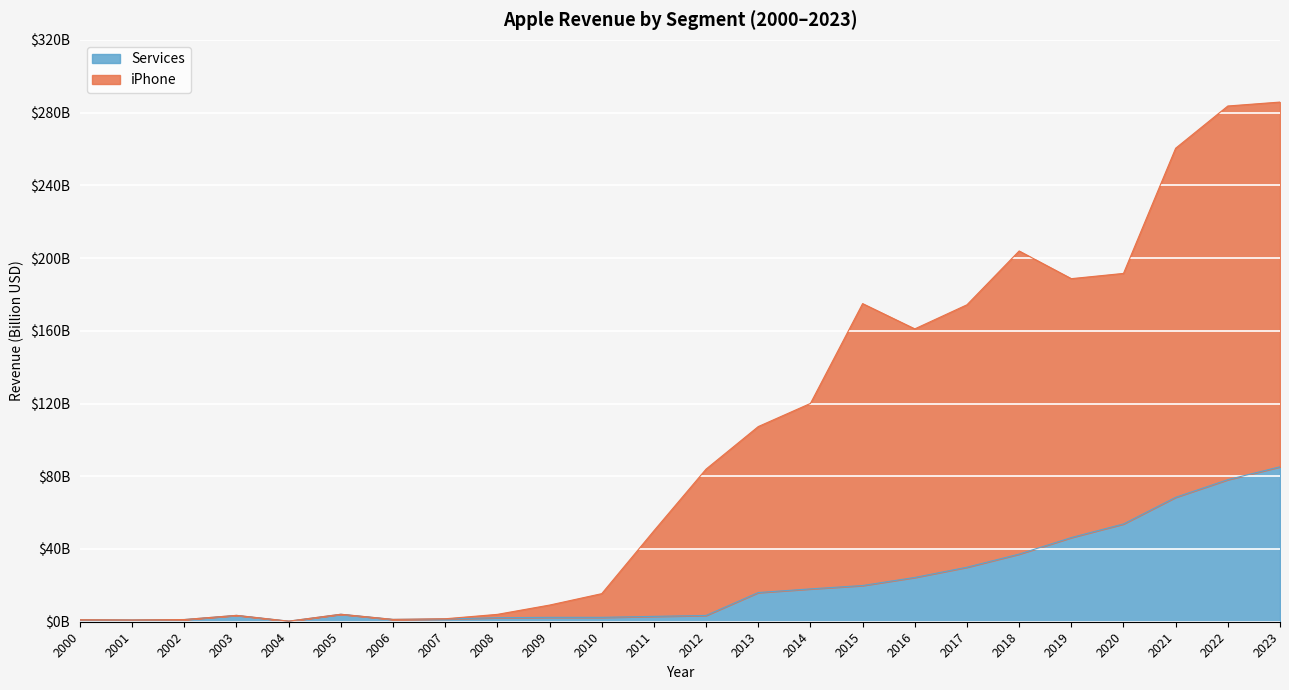

Count the number of data series in this chart.

2